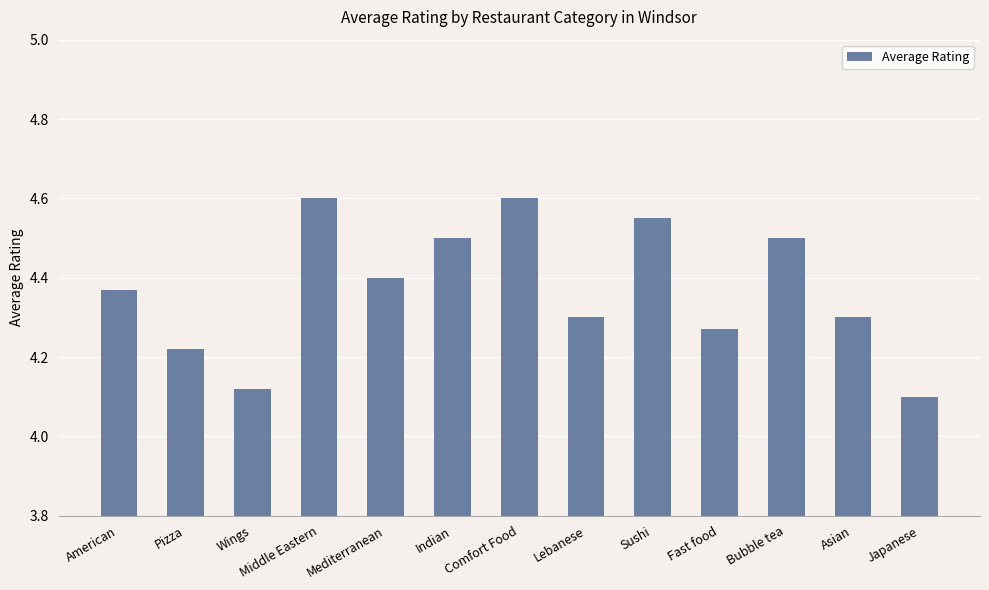

The chart shows a value of 4.3 at Fast food. True or false?

True